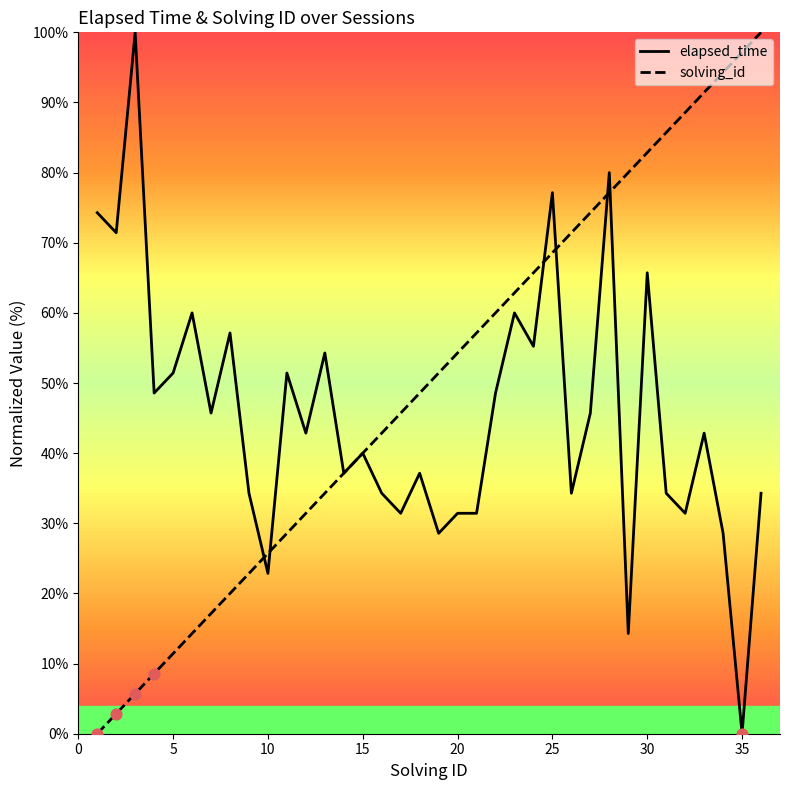

Which series has the largest total across all categories?

solving_id